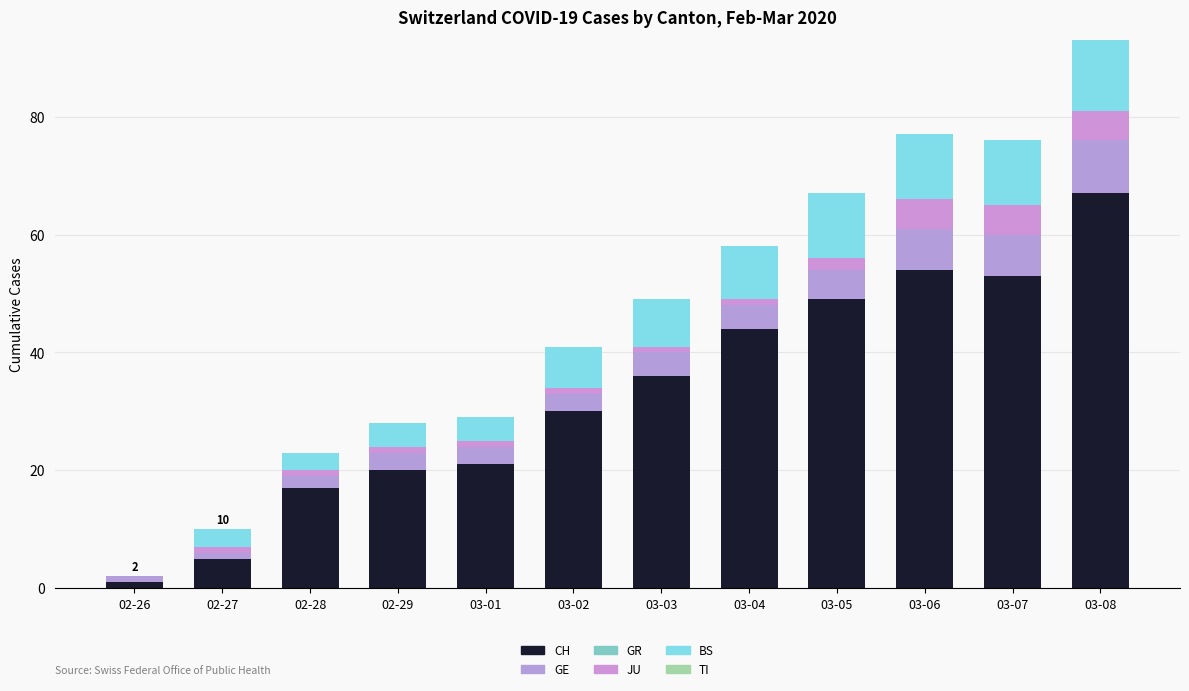

Where is CH nearest to the value 34?

03-03